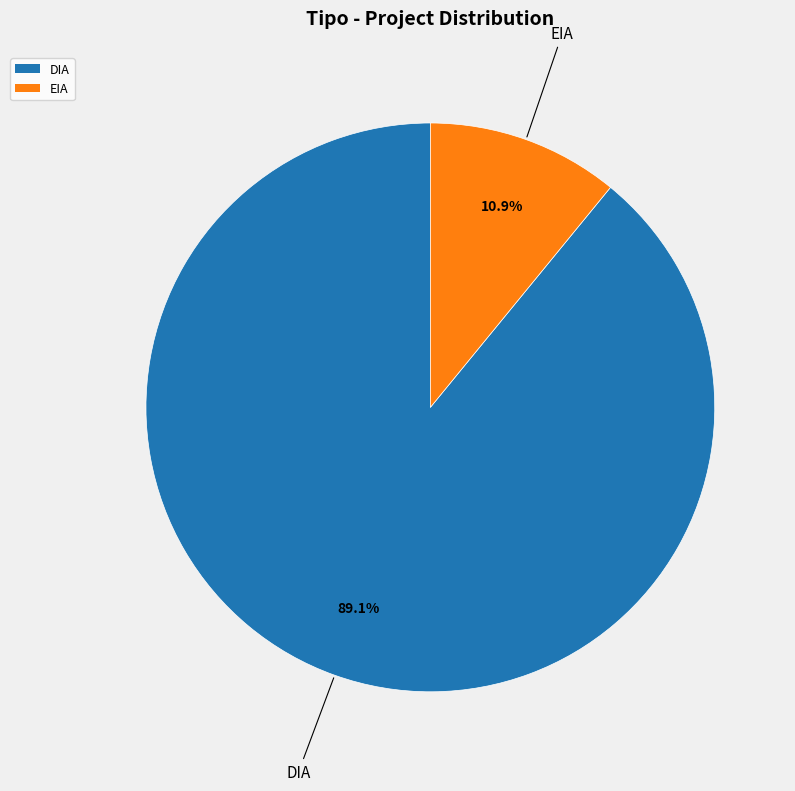

To the nearest percent, what percentage of the pie is EIA?

11%